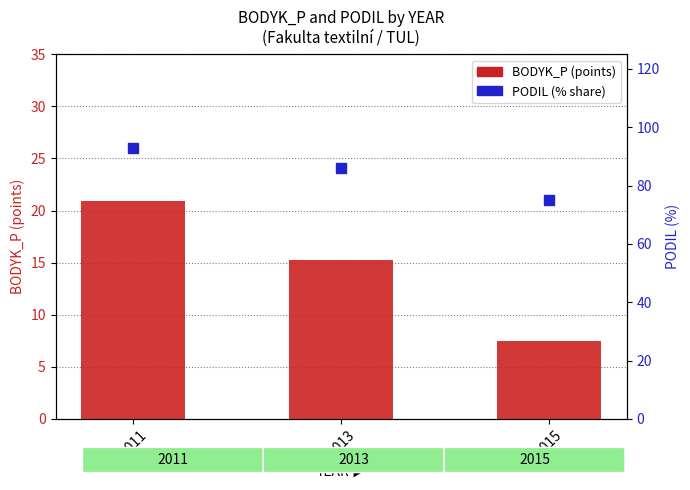

What are all the series names shown in the legend?

BODYK_P (points), PODIL (% share)